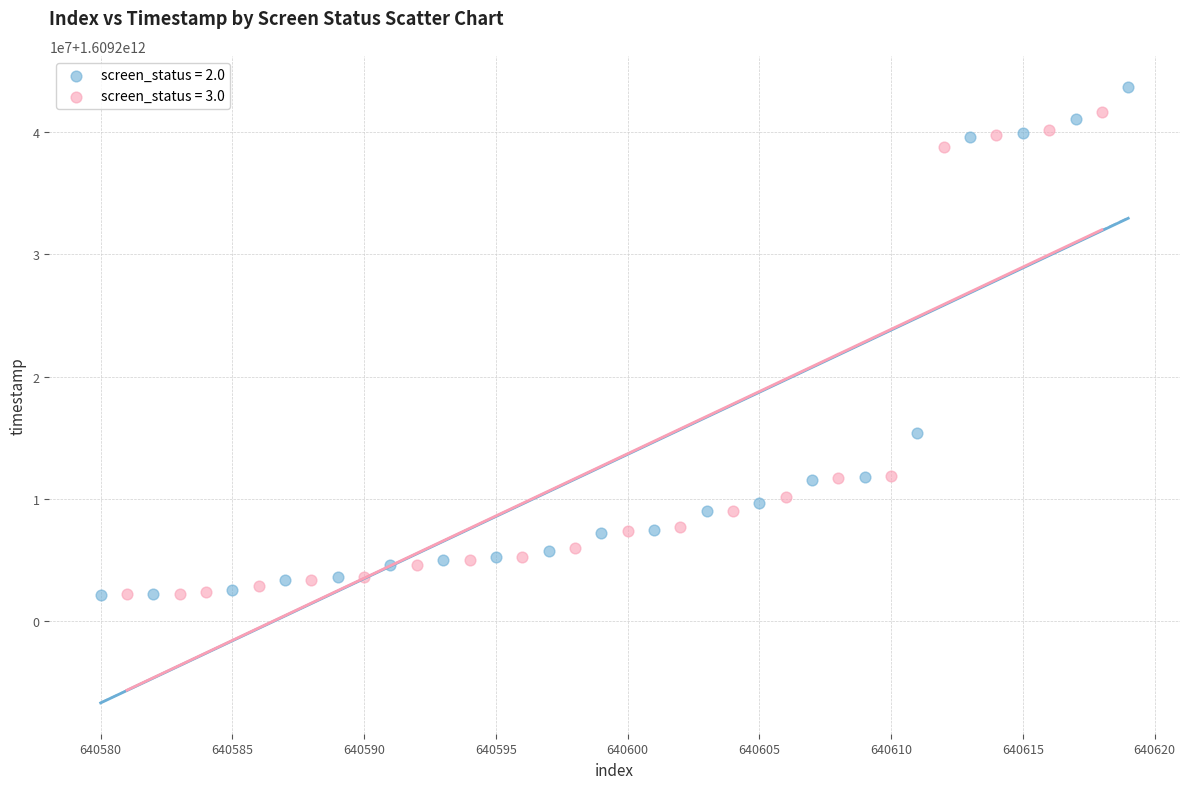

What are all the series names shown in the legend?

screen_status = 2.0, screen_status = 3.0